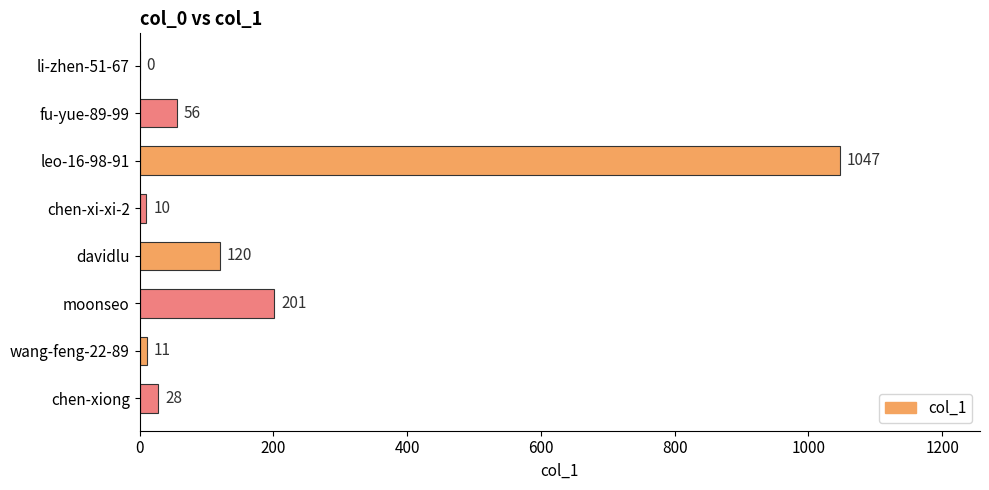

Between wang-feng-22-89 and li-zhen-51-67, which is larger?

wang-feng-22-89